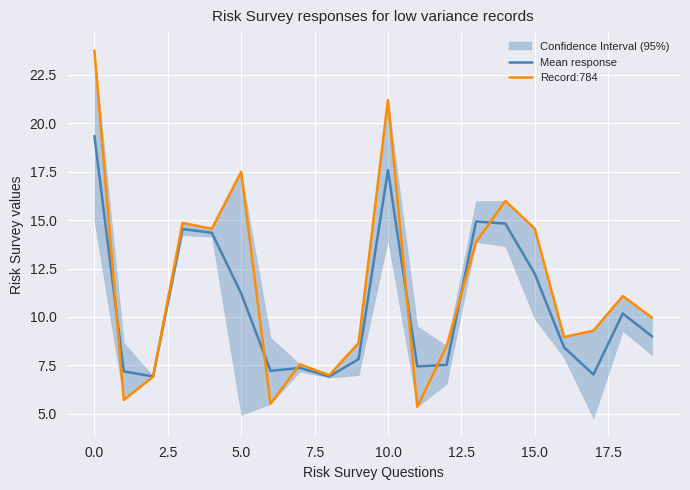

What is the smallest value displayed?

5.4